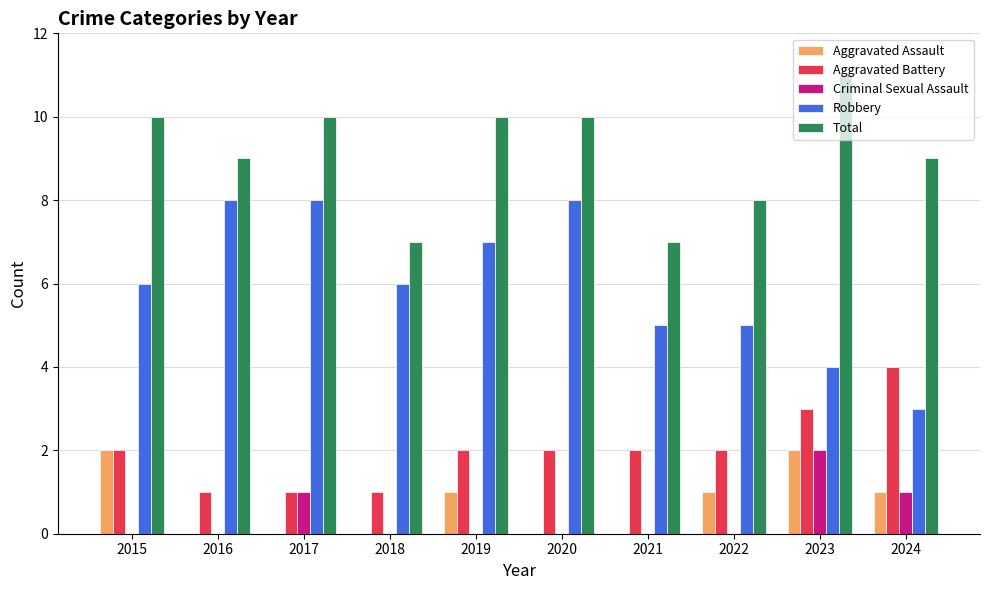

Does the chart contain stacked bars?

No